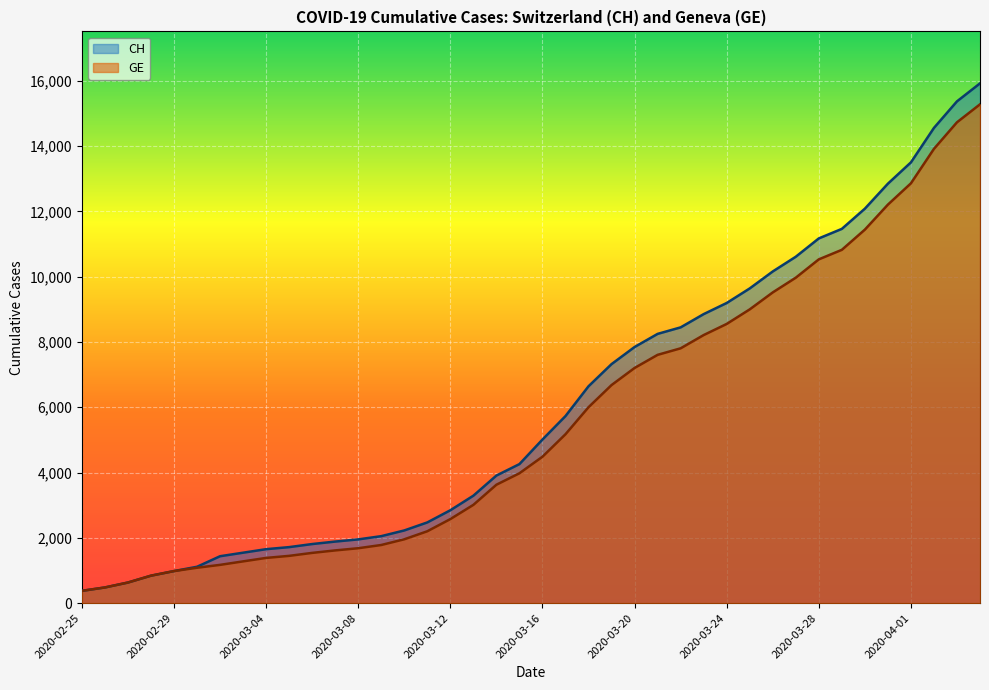

What is the difference between the highest and lowest values at 2020-04-02?

642